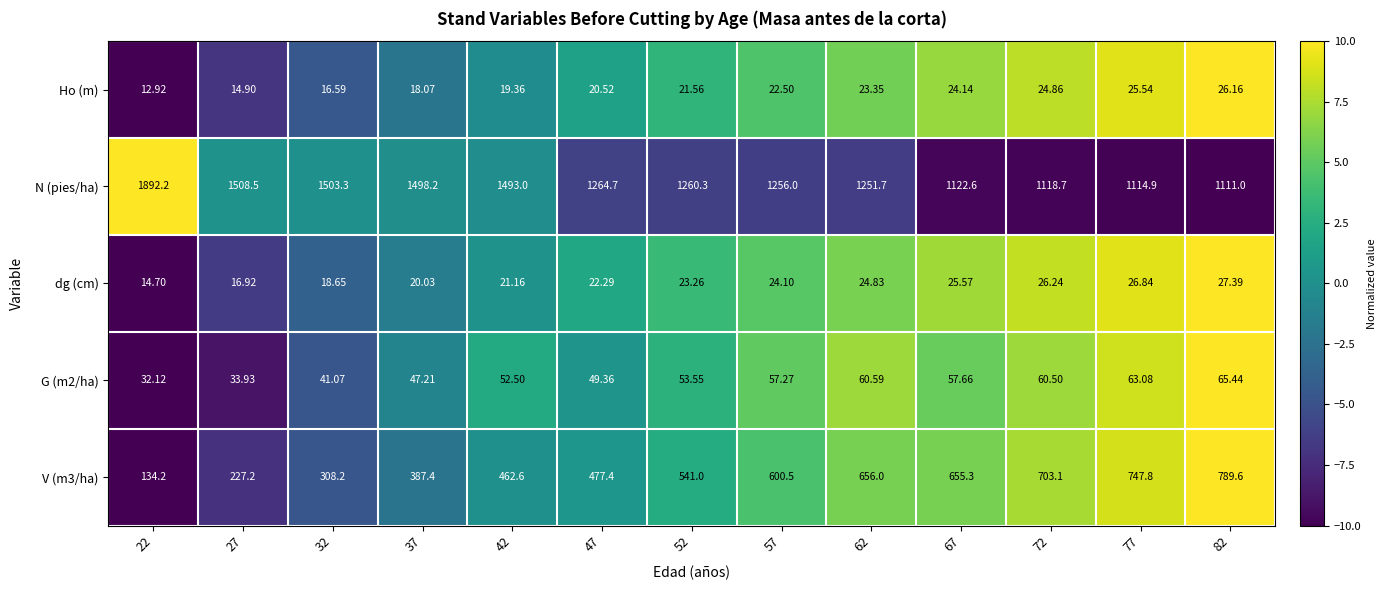

Which series has the widest spread of values?

N (pies/ha)